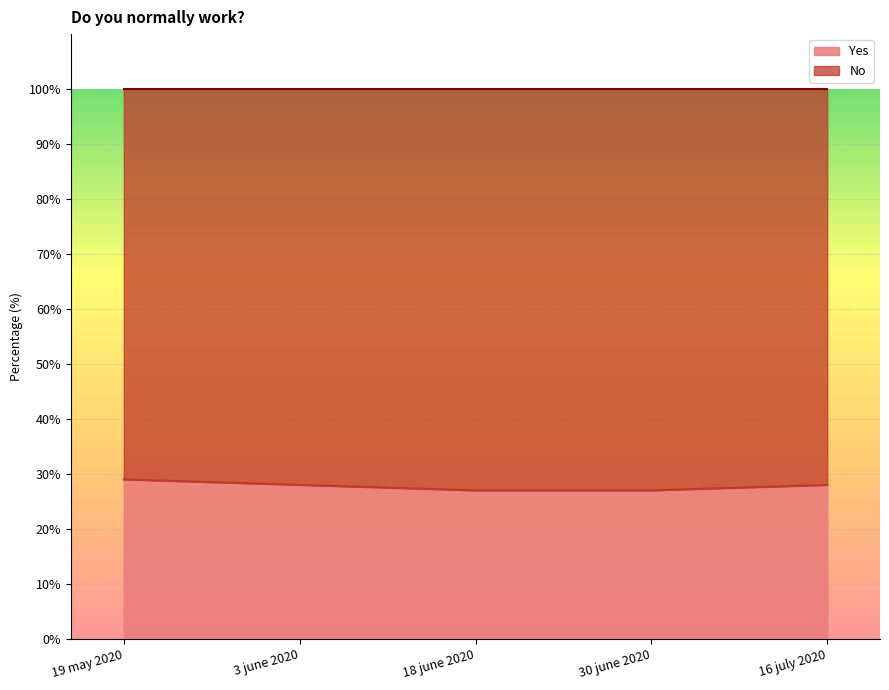

Reading right to left, what are all the values shown in this chart?

28	27	27	28	29